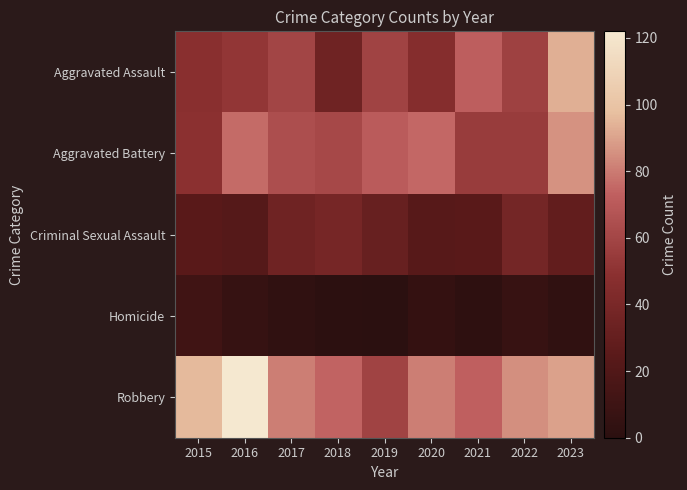

Reading left to right, list all the values displayed in this chart.

Aggravated Assault: 2015=48	2016=52	2017=60	2018=35	2019=59	2020=46	2021=72	2022=58	2023=93
Aggravated Battery: 2015=49	2016=76	2017=64	2018=61	2019=71	2020=75	2021=55	2022=55	2023=86
Criminal Sexual Assault: 2015=24	2016=22	2017=35	2018=39	2019=31	2020=23	2021=24	2022=38	2023=29
Homicide: 2015=11	2016=6	2017=3	2018=1	2019=0	2020=5	2021=2	2022=7	2023=3
Robbery: 2015=96	2016=122	2017=81	2018=74	2019=59	2020=81	2021=73	2022=85	2023=90